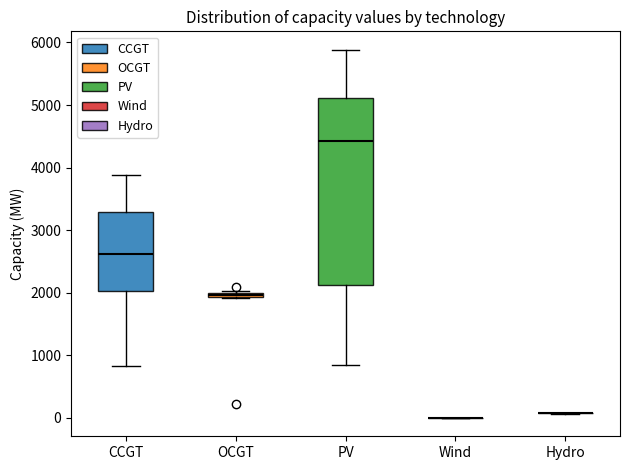

Comparing the boxes themselves (not the whiskers), which one is the tallest?

PV